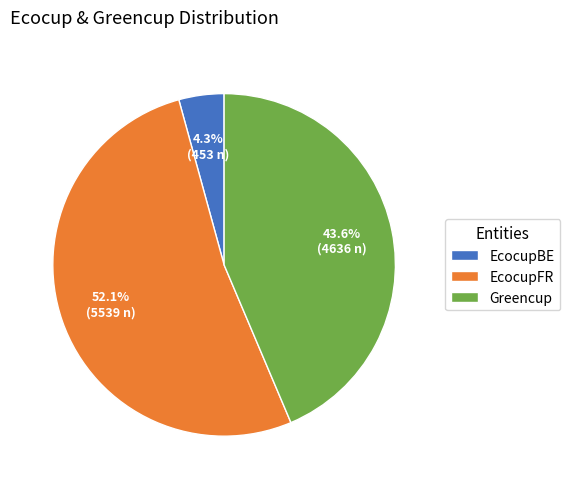

To the nearest percent, what percentage of the pie is EcocupBE?

4%